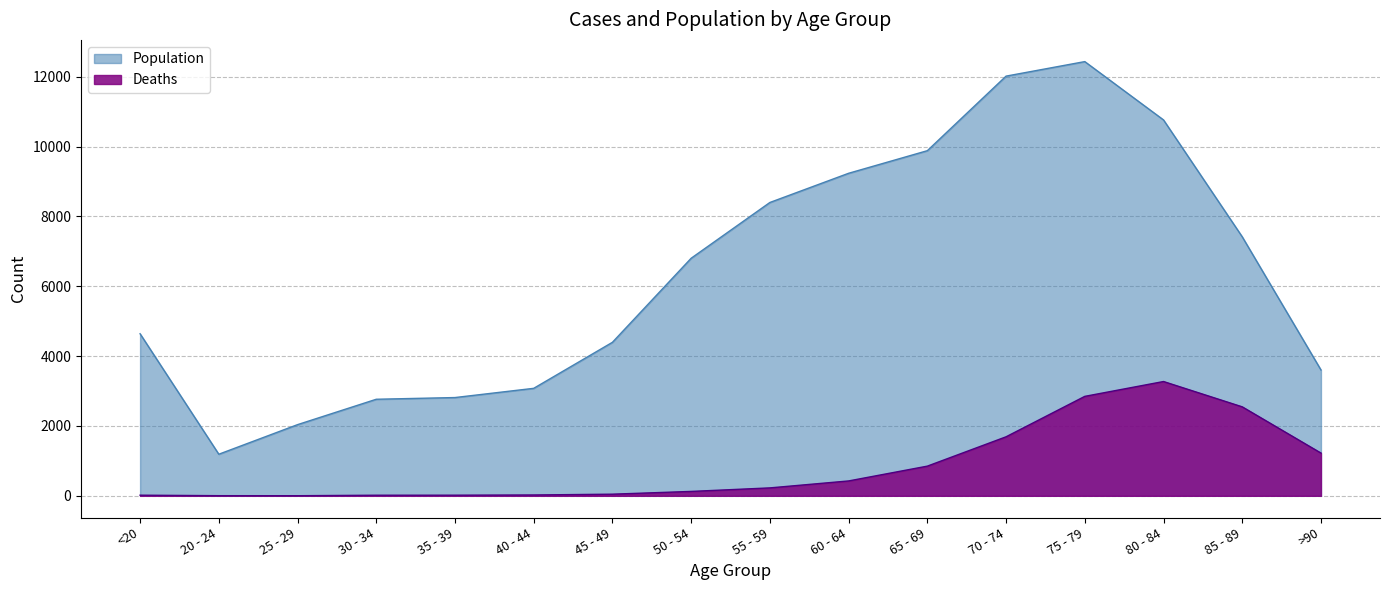

Does the chart have visible grid lines?

Yes